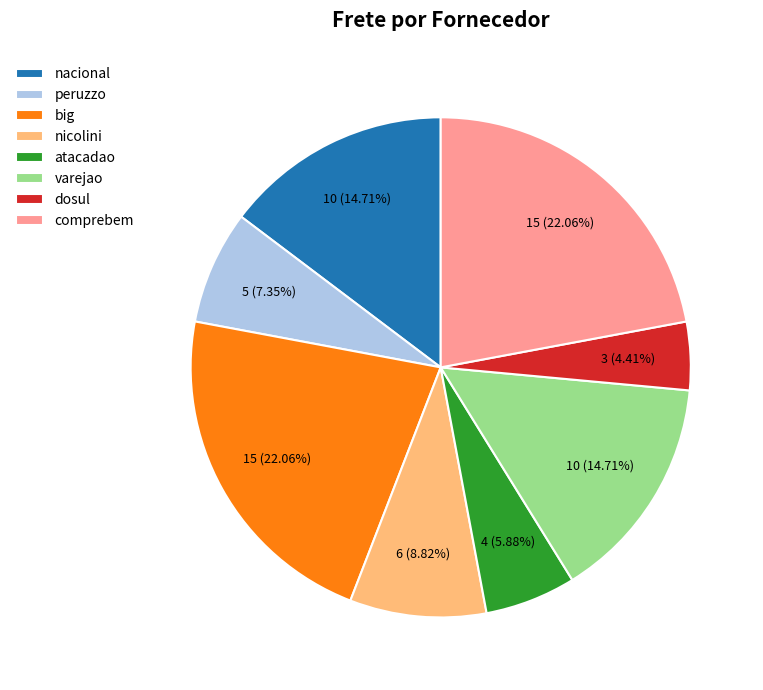

True or false: varejao accounts for 15% of the total.

True